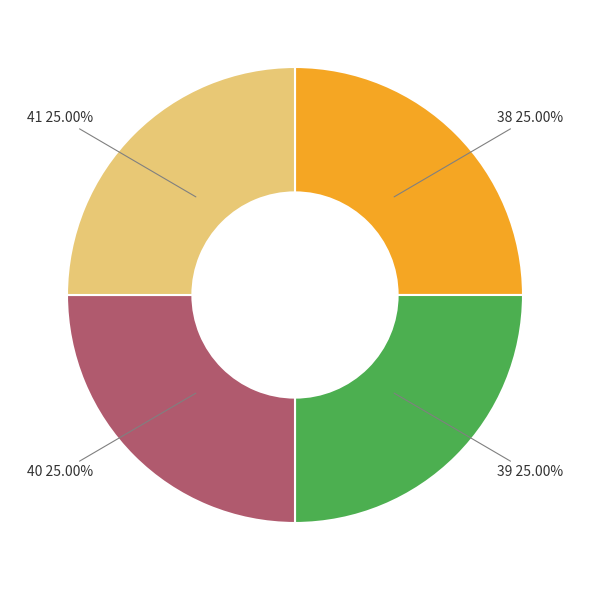

Approximately how many times larger is the value at 39 compared to 41?

1.0